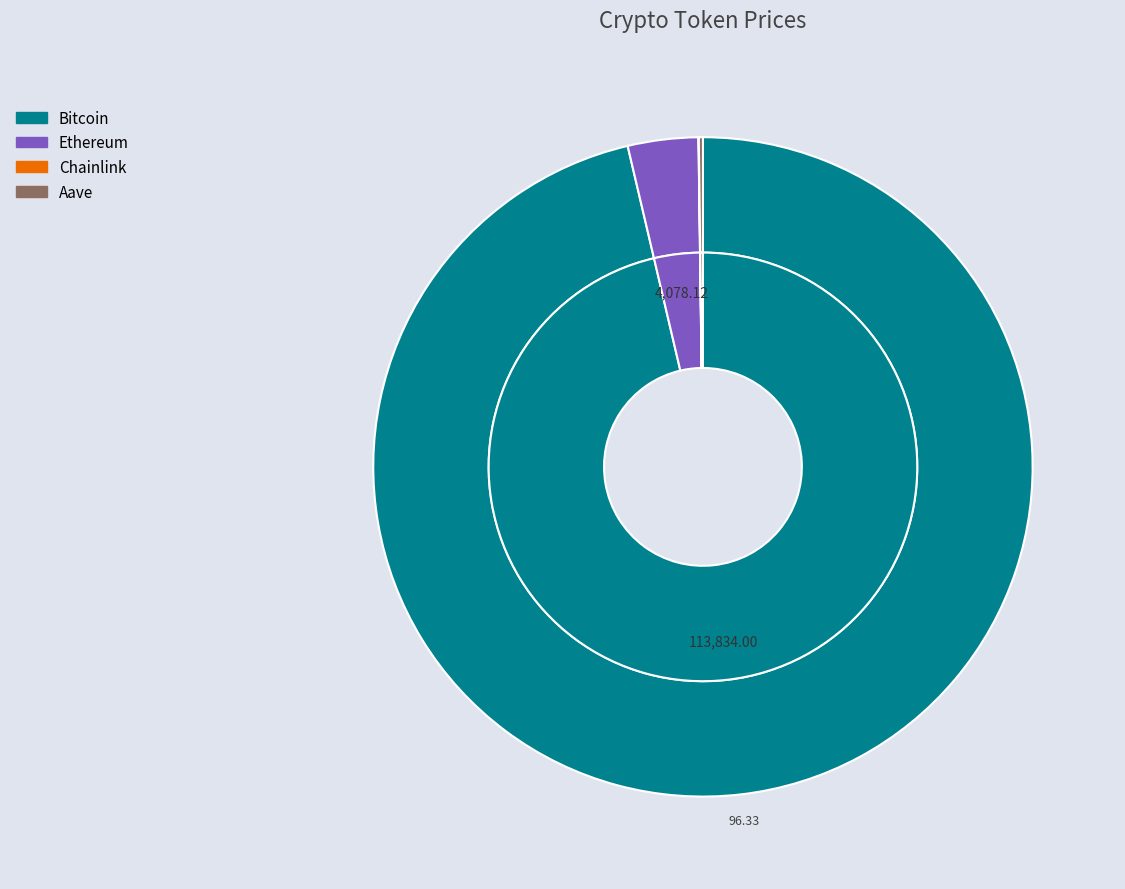

Is there a majority slice in this chart?

Yes